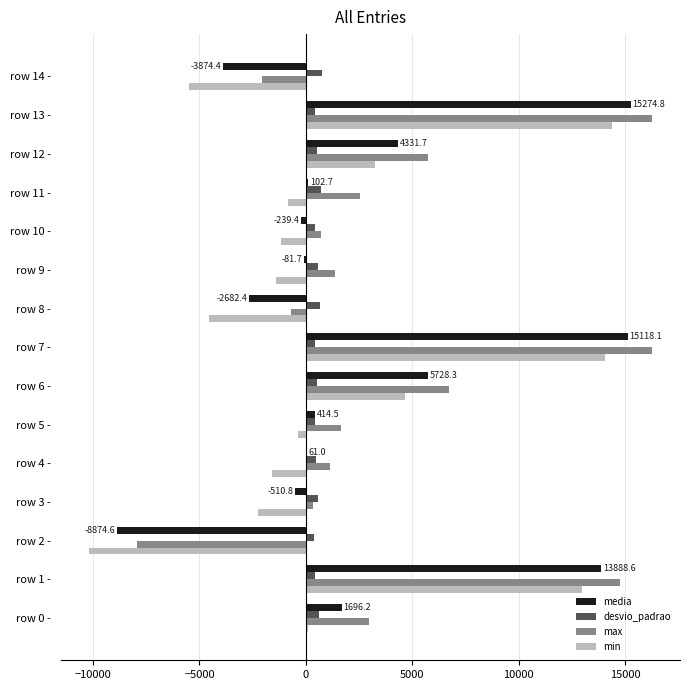

How many data points does each series have?

15